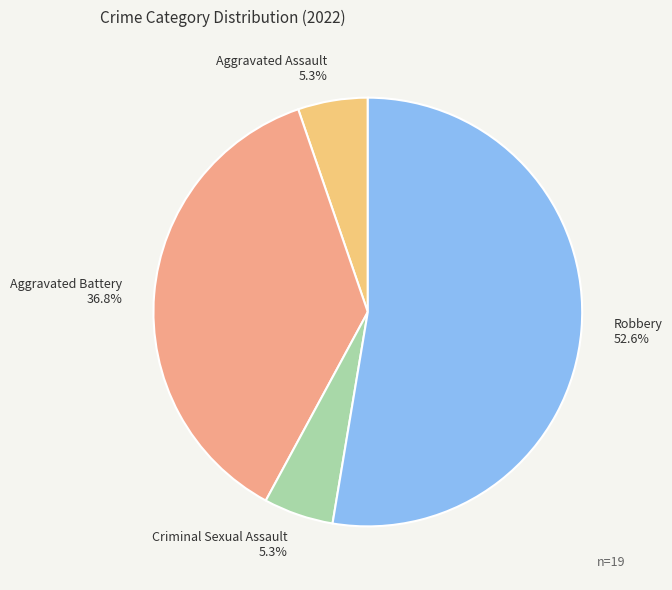

To the nearest percent, what is the combined percentage of Criminal Sexual Assault and Aggravated Battery?

42%